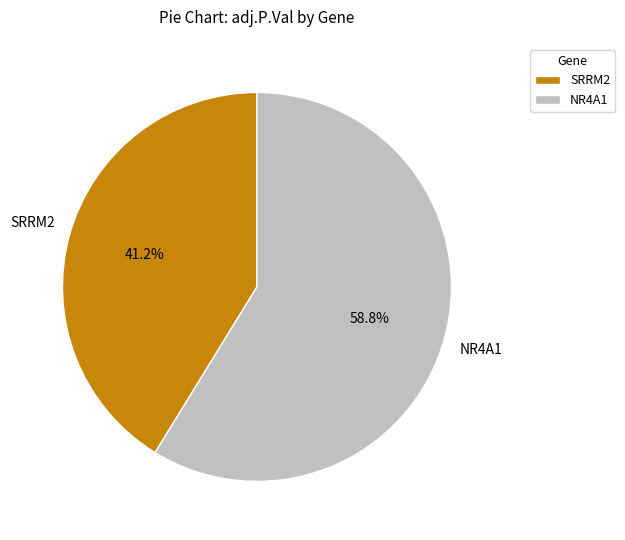

What is the largest slice in the pie chart?

NR4A1